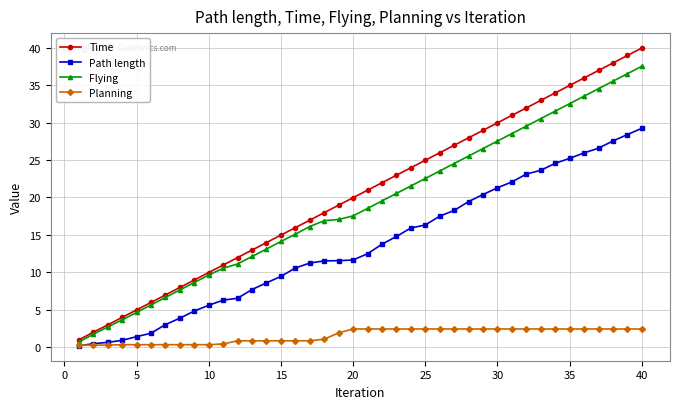

What is the maximum value for Time?

40.0